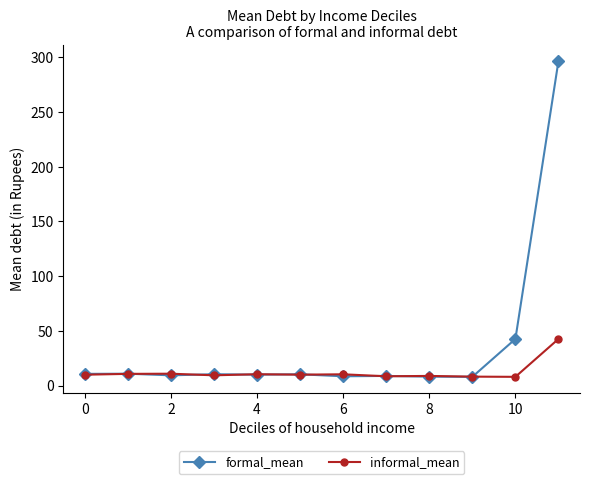

Rank the series by their maximum value, from highest to lowest.

formal_mean, informal_mean